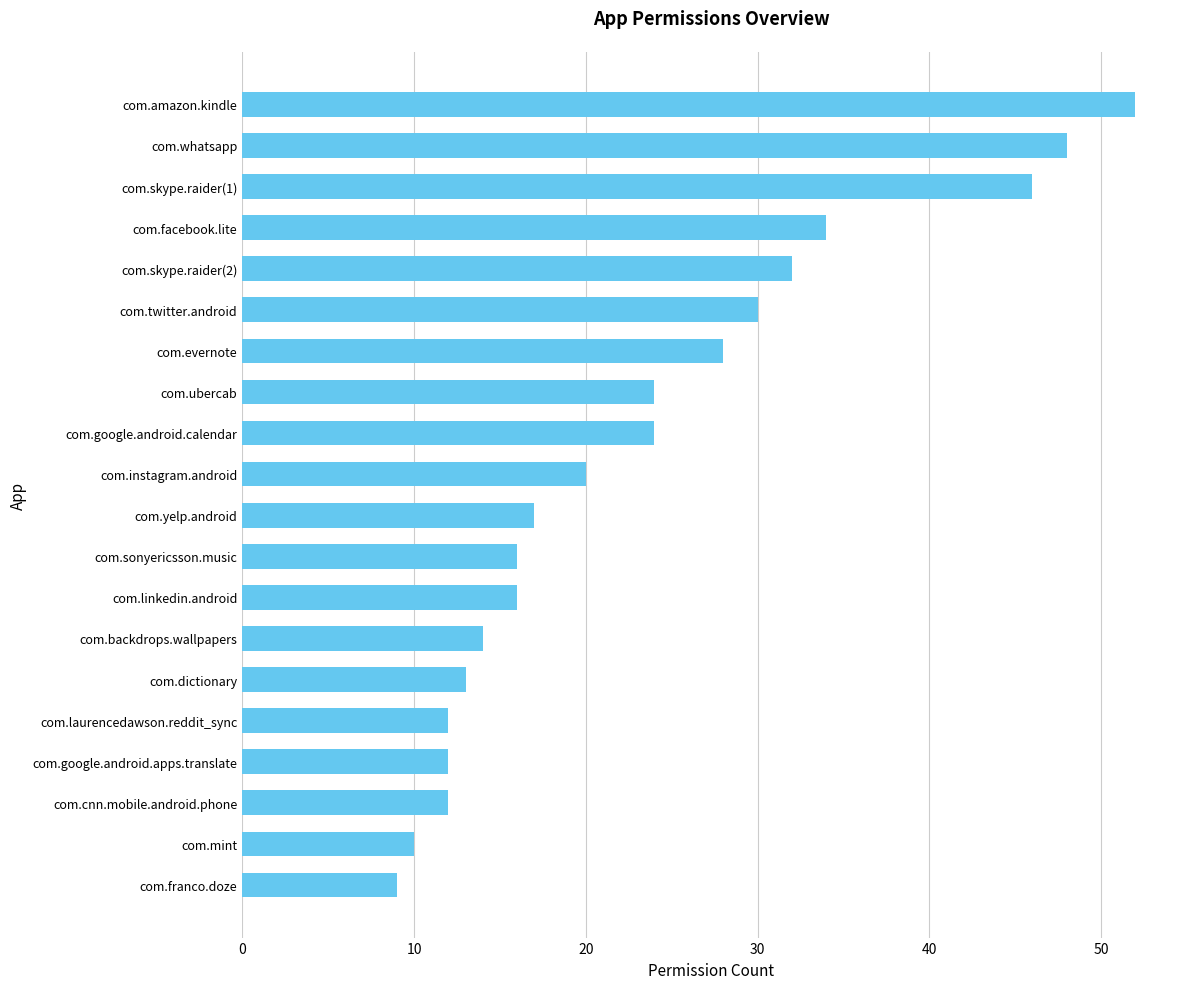

Reading top to bottom, extract all data points from this chart.

52	48	46	34	32	30	28	24	24	20	17	16	16	14	13	12	12	12	10	9